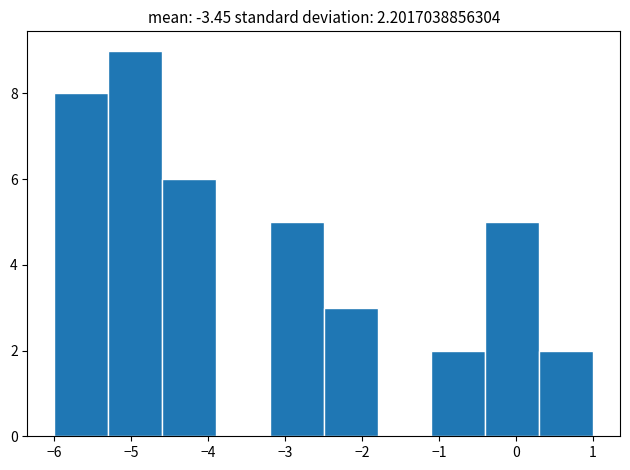

Reading left to right, transcribe this chart: for each bar, give the range it covers on the x-axis and its height. The values are not printed on the chart, so give them approximately, as read against the axis.

-6.0 to -5.3: 8
-5.3 to -4.6: 9
-4.6 to -3.9: 6
-3.9 to -3.2: 0
-3.2 to -2.5: 5
-2.5 to -1.8: 3
-1.8 to -1.1: 0
-1.1 to -0.4: 2
-0.4 to 0.3: 5
0.3 to 1.0: 2